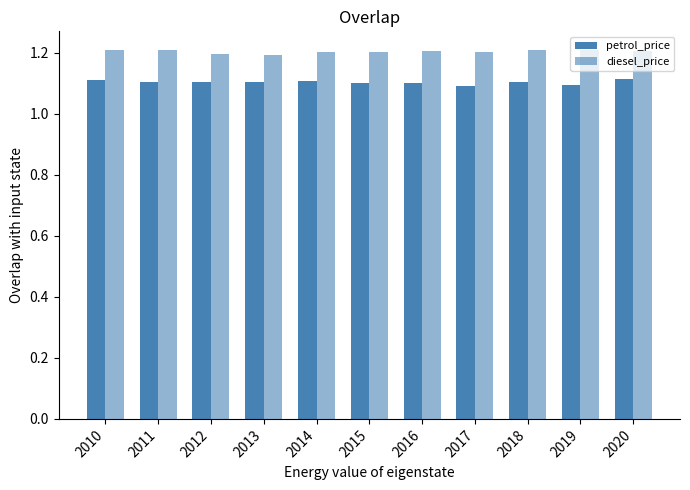

Reading left to right, transcribe all the data shown in this chart.

petrol_price: 2010=1.1	2011=1.1	2012=1.1	2013=1.1	2014=1.1	2015=1.1	2016=1.1	2017=1.1	2018=1.1	2019=1.1	2020=1.1
diesel_price: 2010=1.2	2011=1.2	2012=1.2	2013=1.2	2014=1.2	2015=1.2	2016=1.2	2017=1.2	2018=1.2	2019=1.2	2020=1.2